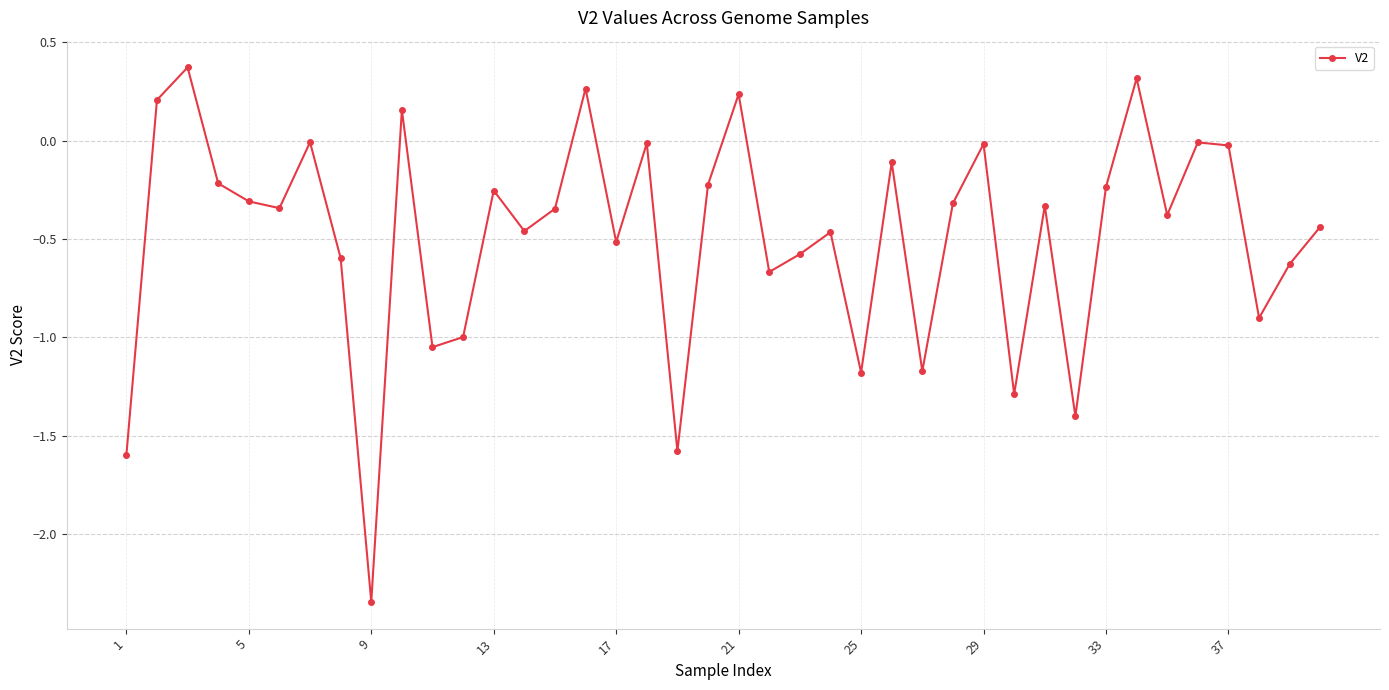

How many data points does each series have?

40